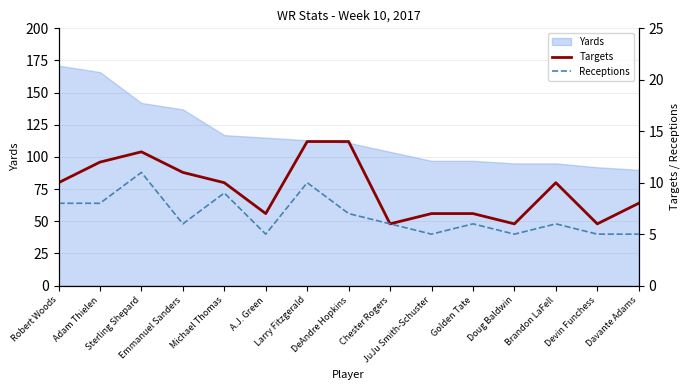

What is the lowest value of the Yards series?

90